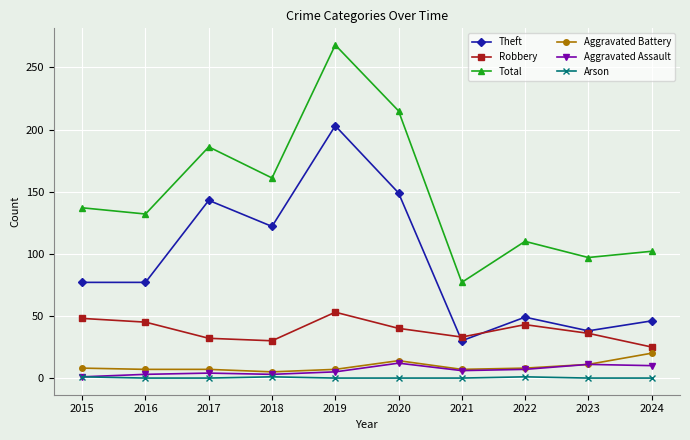

Between 2015 and 2020, which series saw the biggest shift?

Total